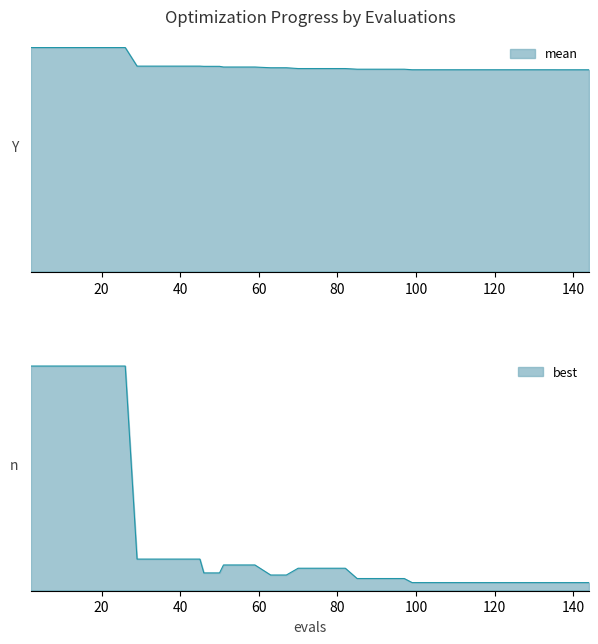

Rank the series by their average value, from lowest to highest.

best, mean